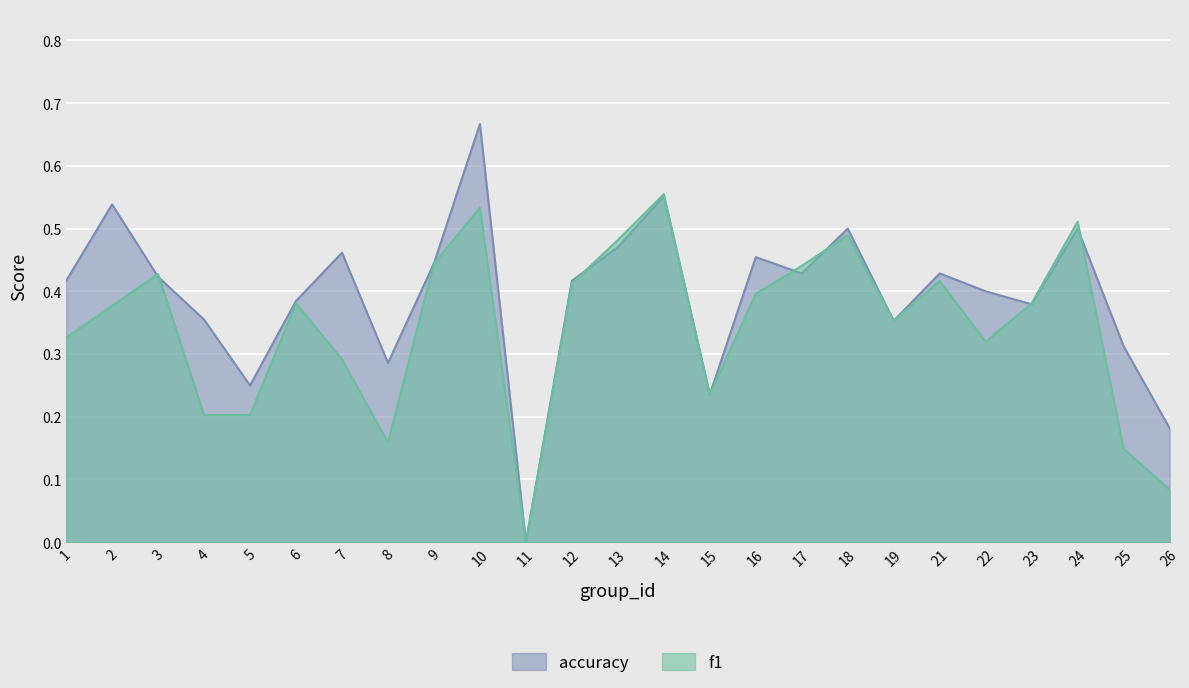

Is it true that f1 equals 0.5 at 13?

True